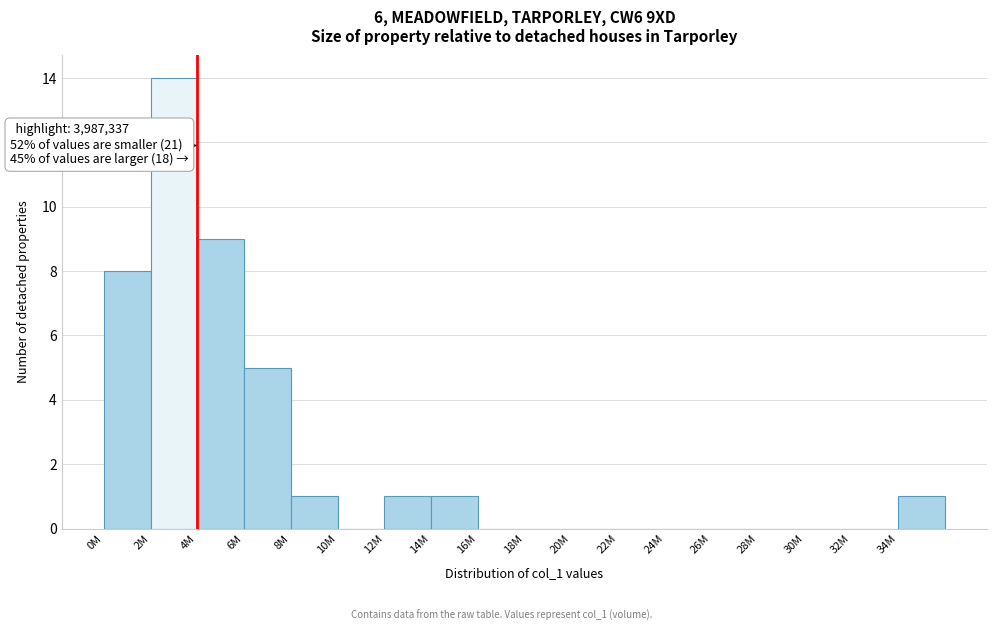

Reading right to left, list all the values displayed in this chart.

34M=1	32M=0	30M=0	28M=0	26M=0	24M=0	22M=0	20M=0	18M=0	16M=0	14M=1	12M=1	10M=0	8M=1	6M=5	4M=9	2M=14	0M=8